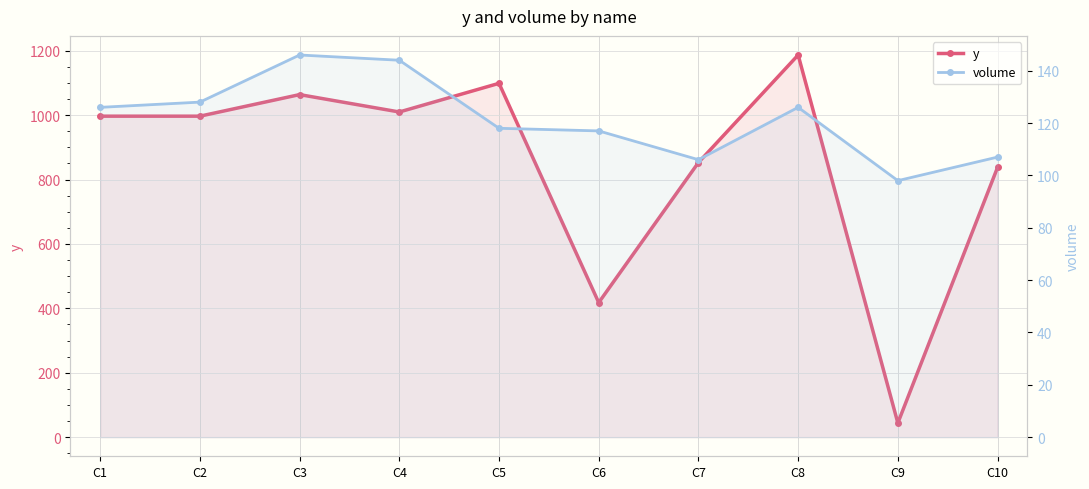

At which category does volume reach its first local peak?

C3